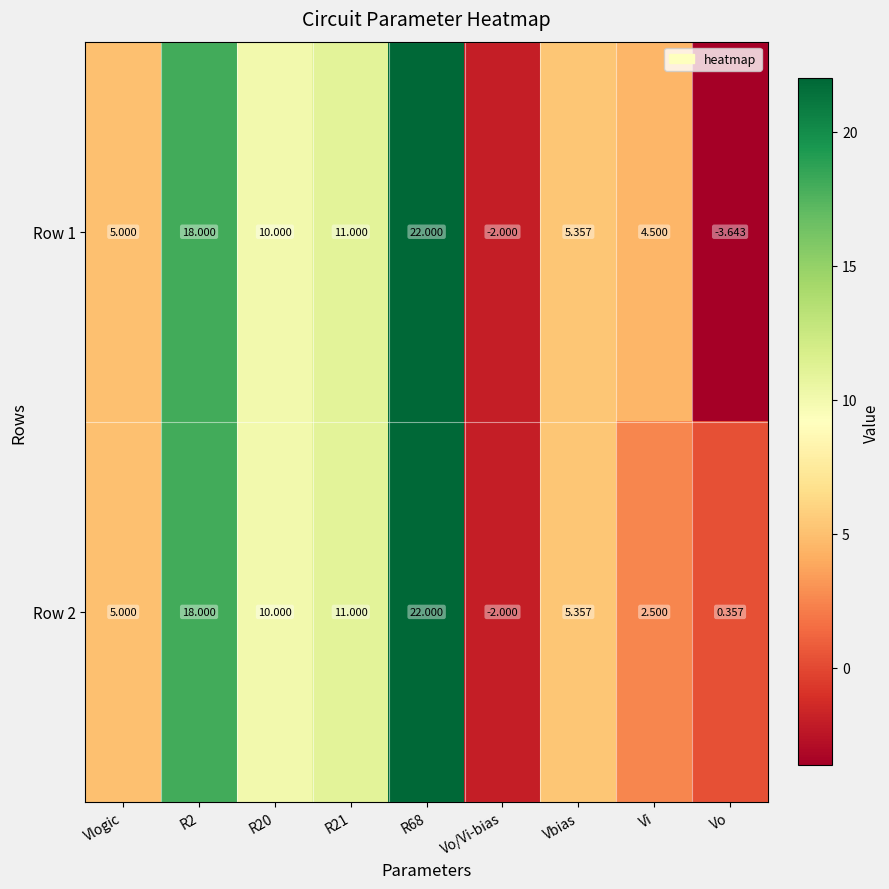

What is the total value across all series at R68?

44.0